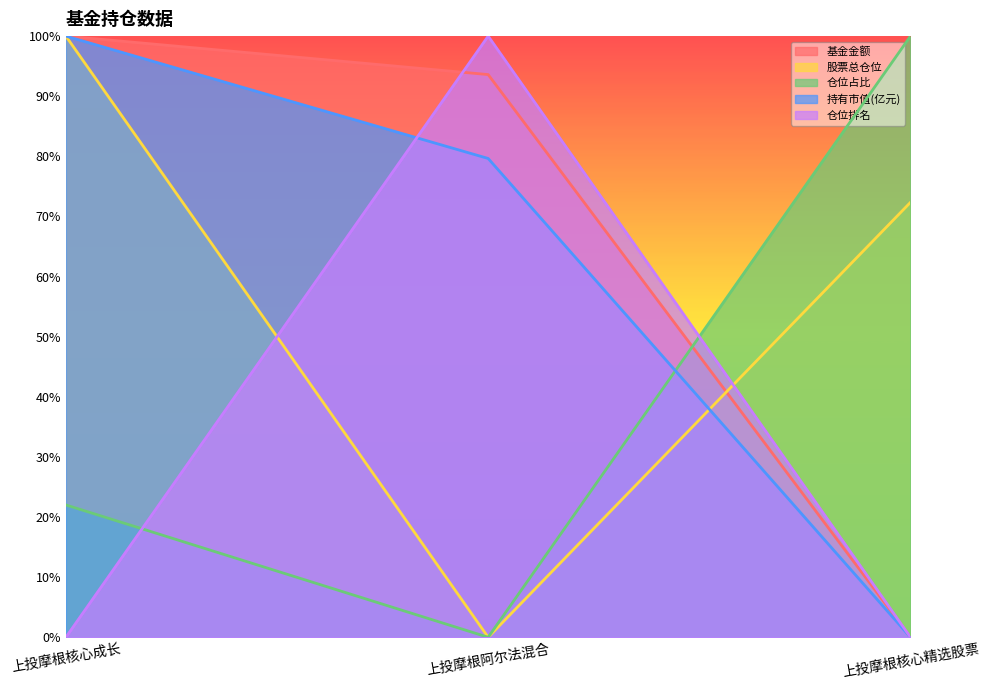

Where does the 股票总仓位 series first go above 72?

上投摩根核心成长